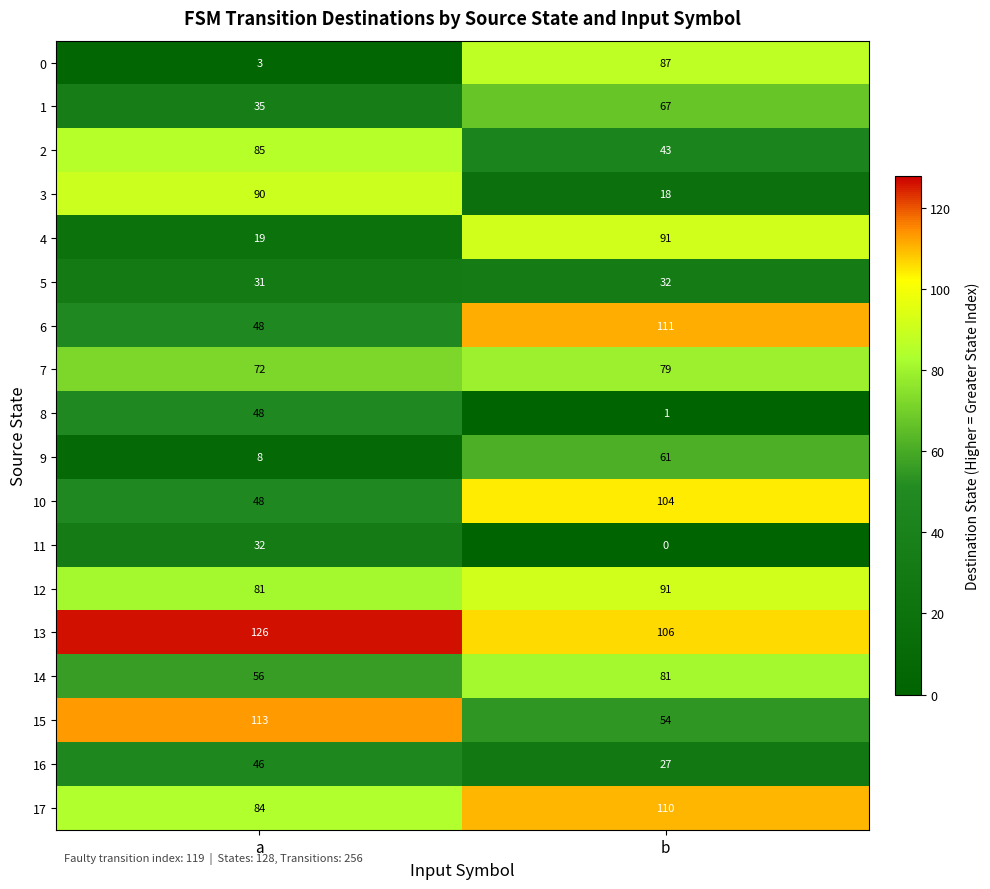

Which series has the widest spread of values?

0